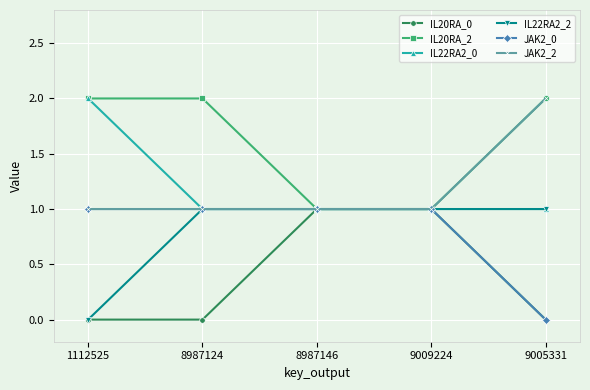

What is the total value across all series at 9005331?

6